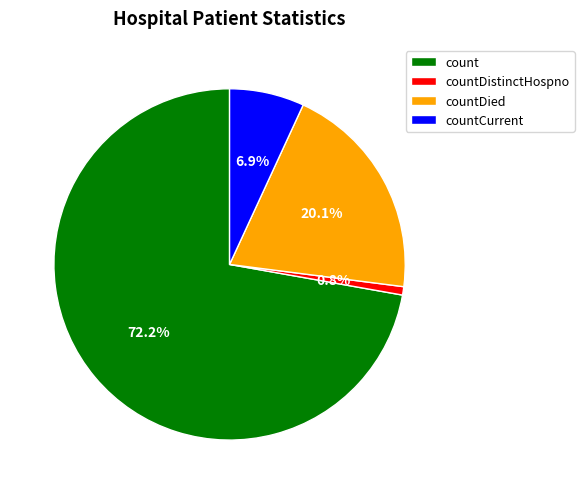

Approximately how many times larger is the value at count compared to countCurrent?

10.5